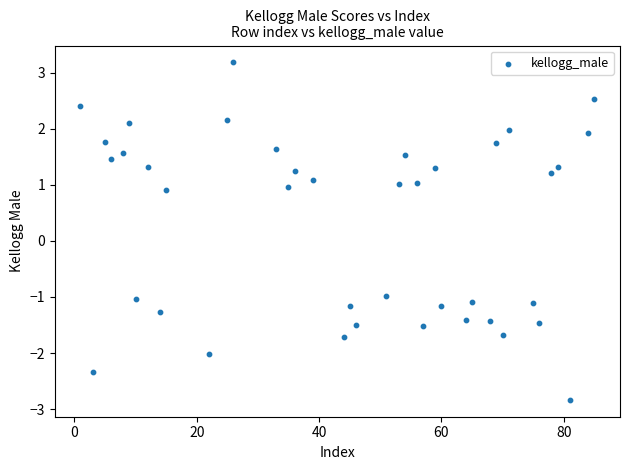

What is the range of Y values (max minus min)?

6.0